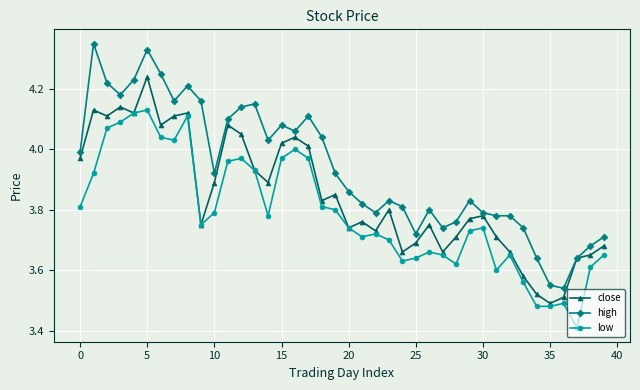

True or false: close has more than 2 interior local peaks.

True